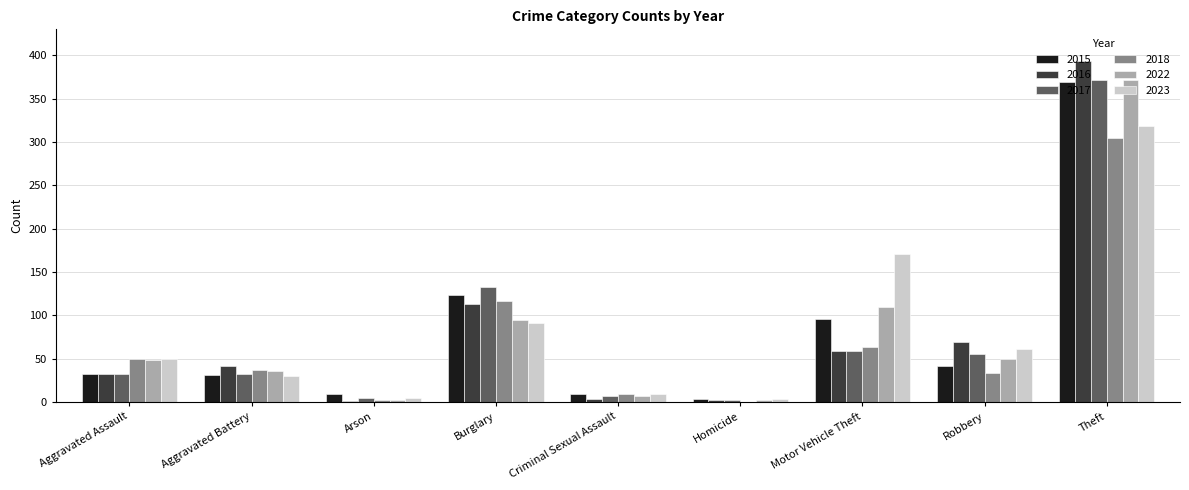

At which category is the sum across all series the highest?

Theft